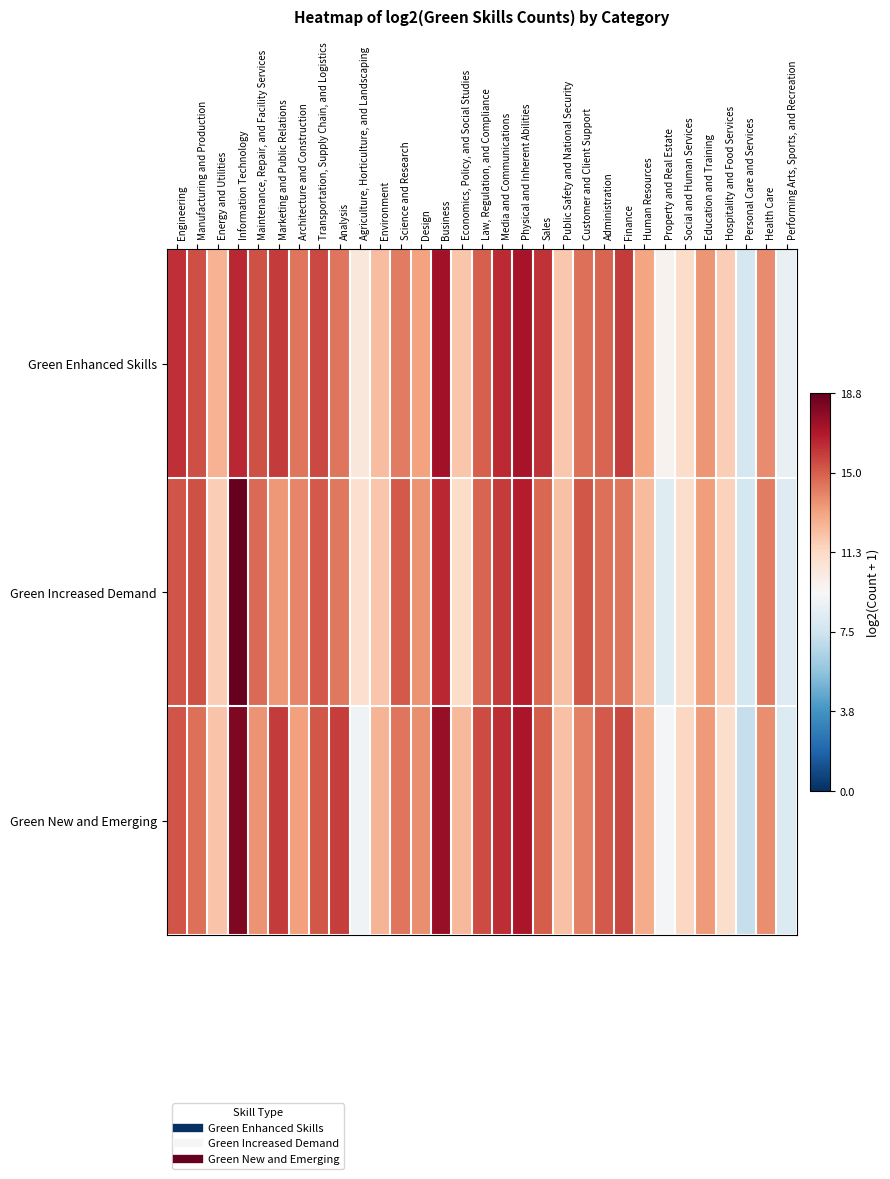

What is the smallest value displayed?

7.3